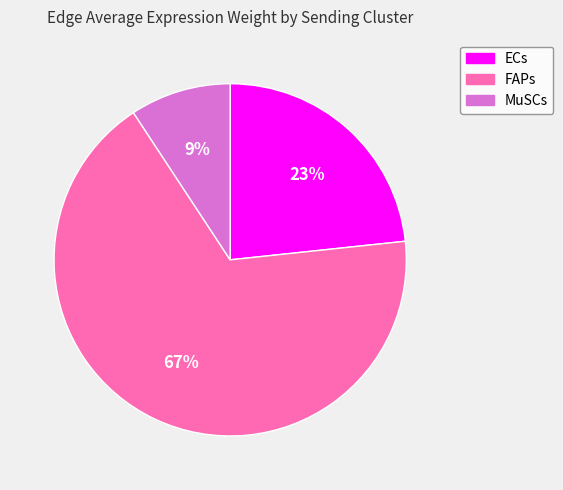

How many slices are in this pie chart?

3